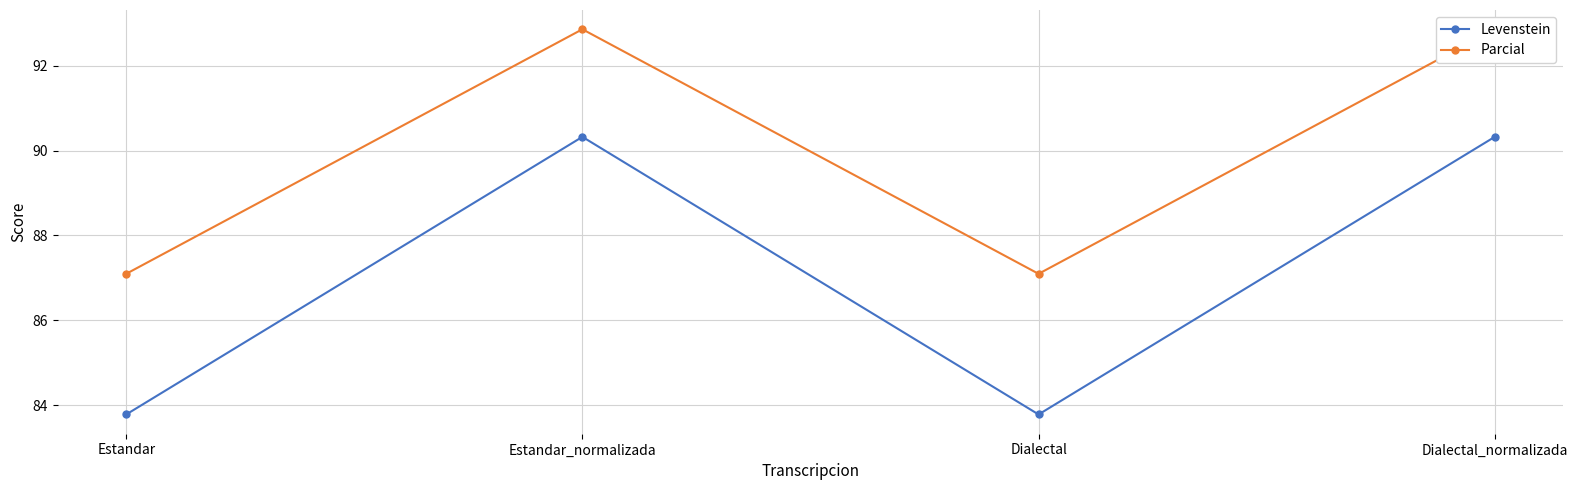

What is the label of the 4th point from the right?

Estandar